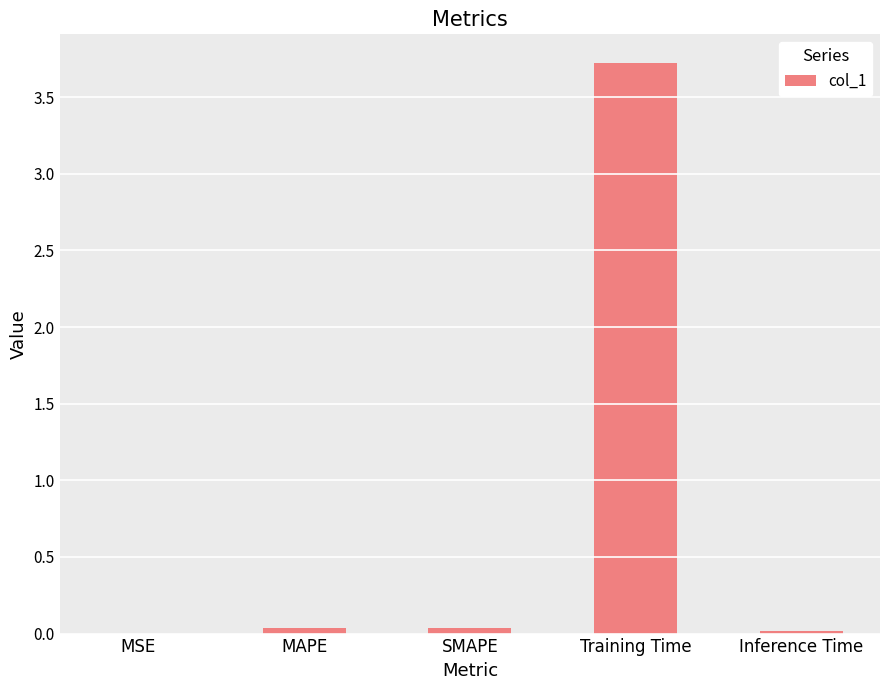

Count the number of categories in the chart.

5